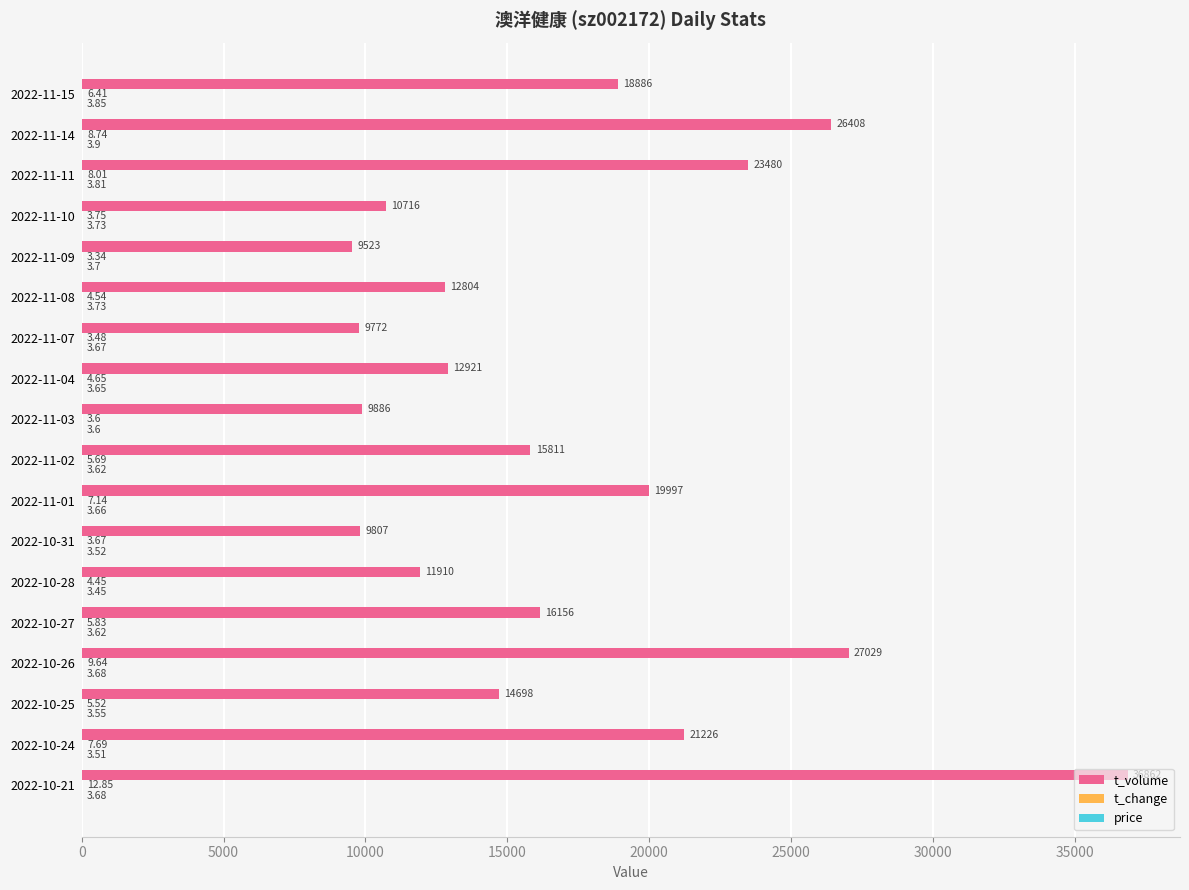

How many categories are shown in the chart?

18